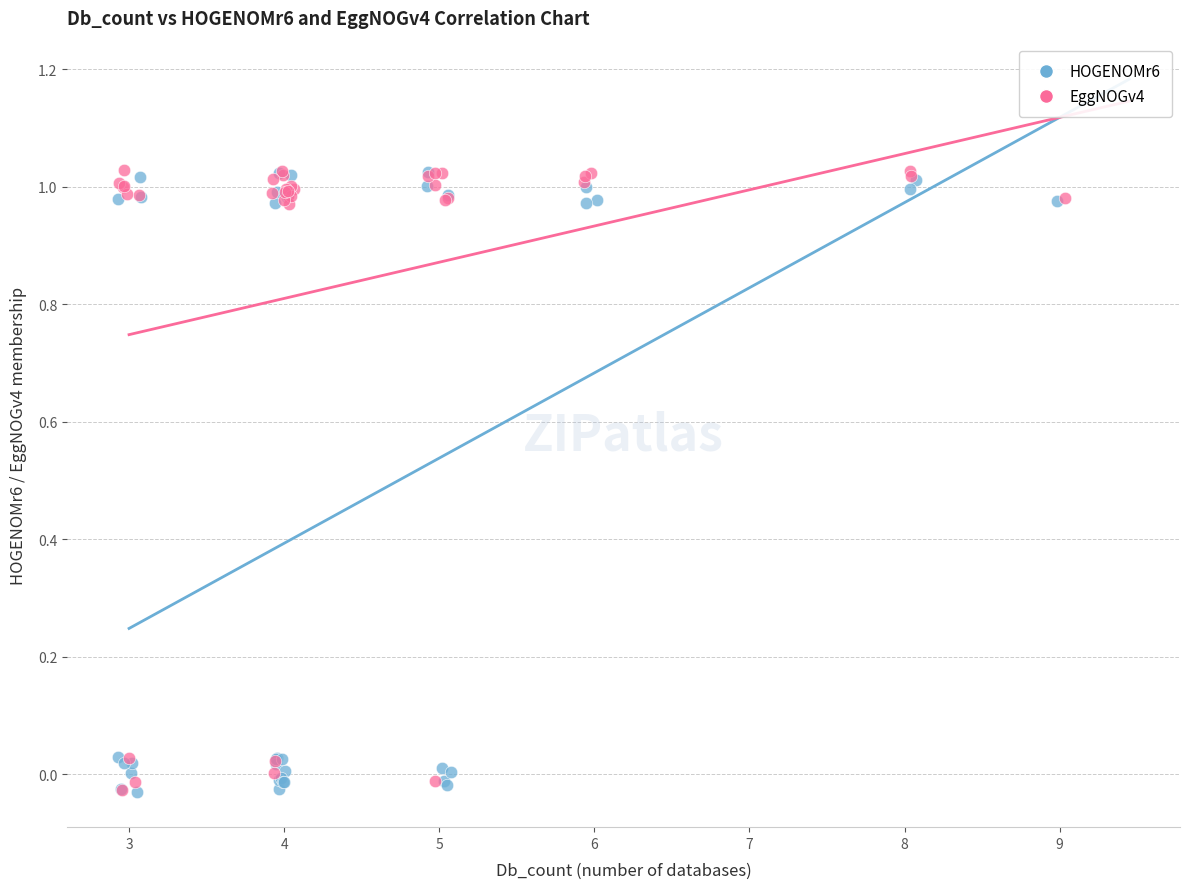

What are all the series names shown in the legend?

HOGENOMr6, EggNOGv4